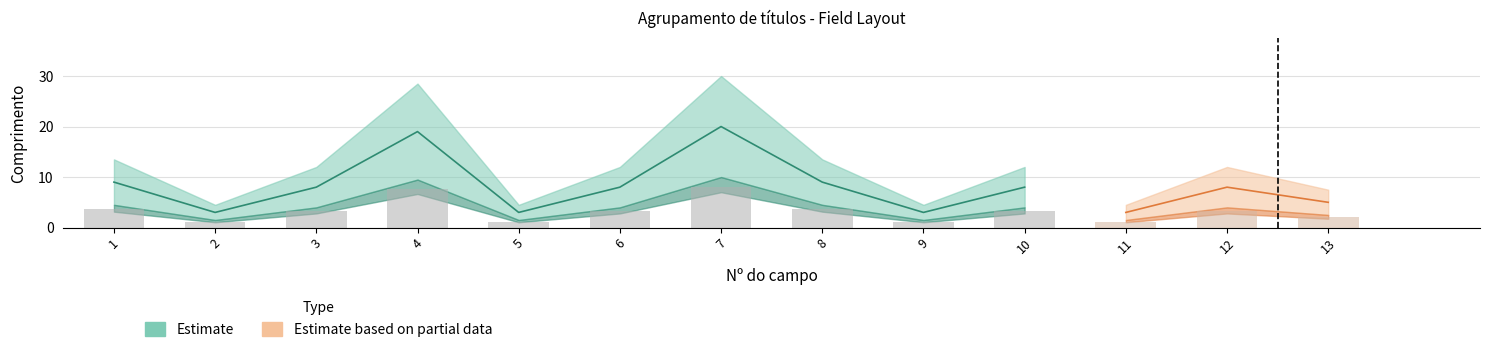

What is the sum of the Comprimento values at 6 and 3?

16